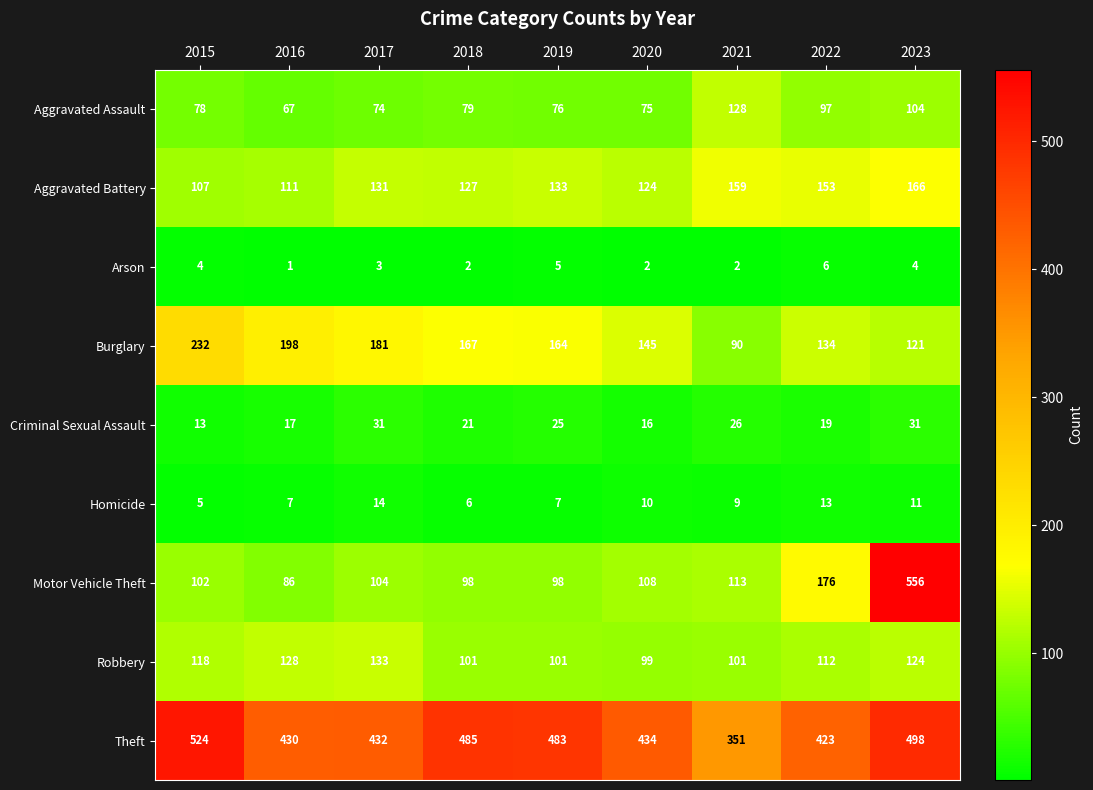

What is the minimum value shown in the chart?

1